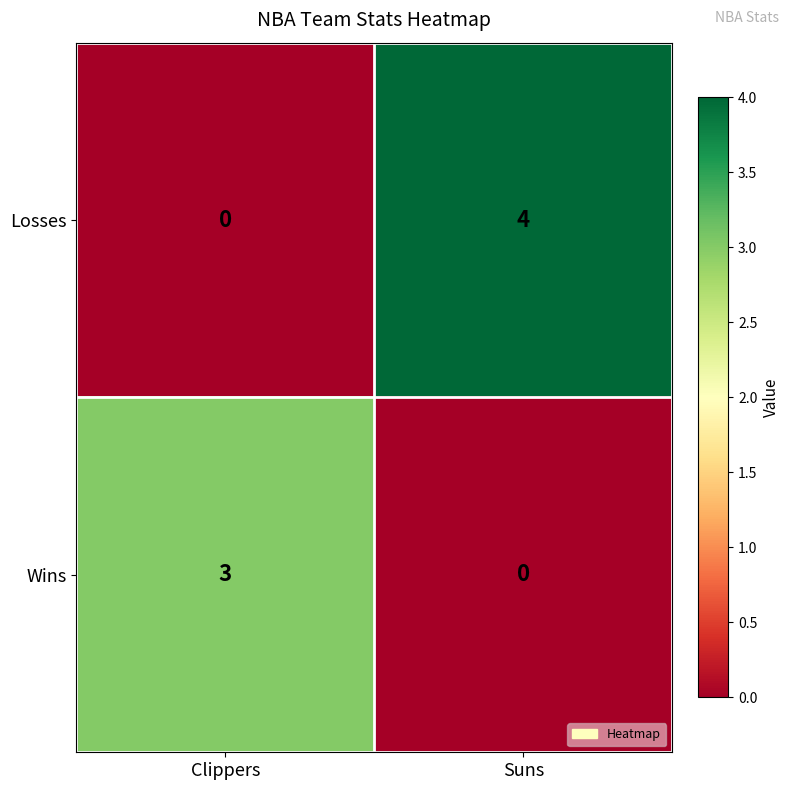

Rank the series by their maximum value, from lowest to highest.

Wins, Losses